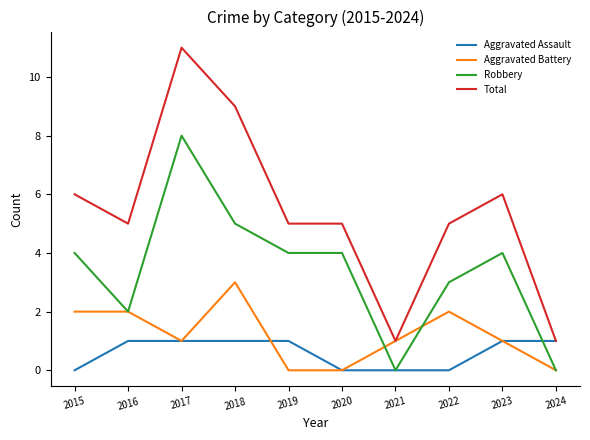

What are all the series names shown in the legend?

Aggravated Assault, Aggravated Battery, Robbery, Total